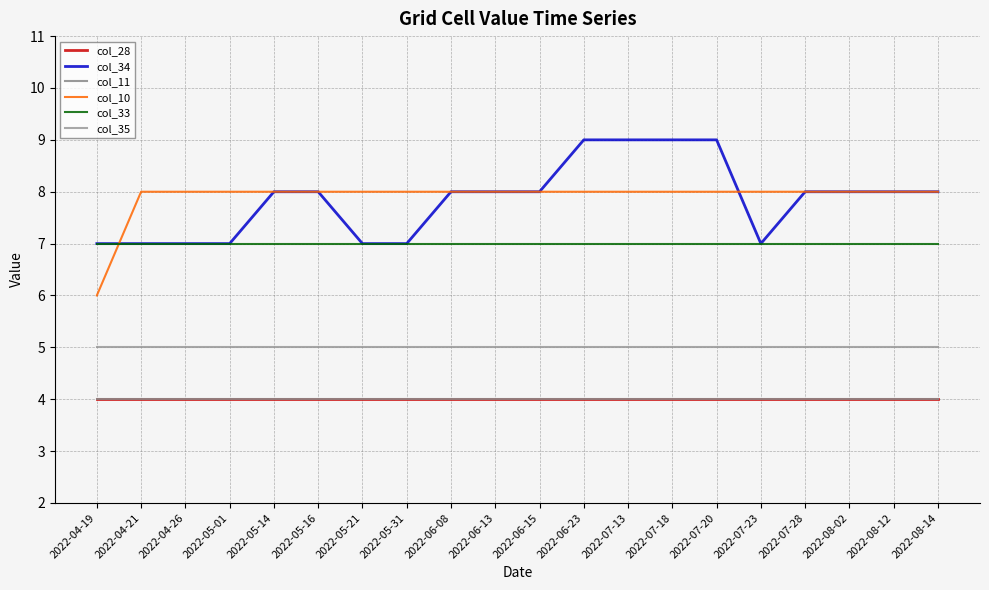

What is the approximate value of col_35 at 2022-08-14?

5